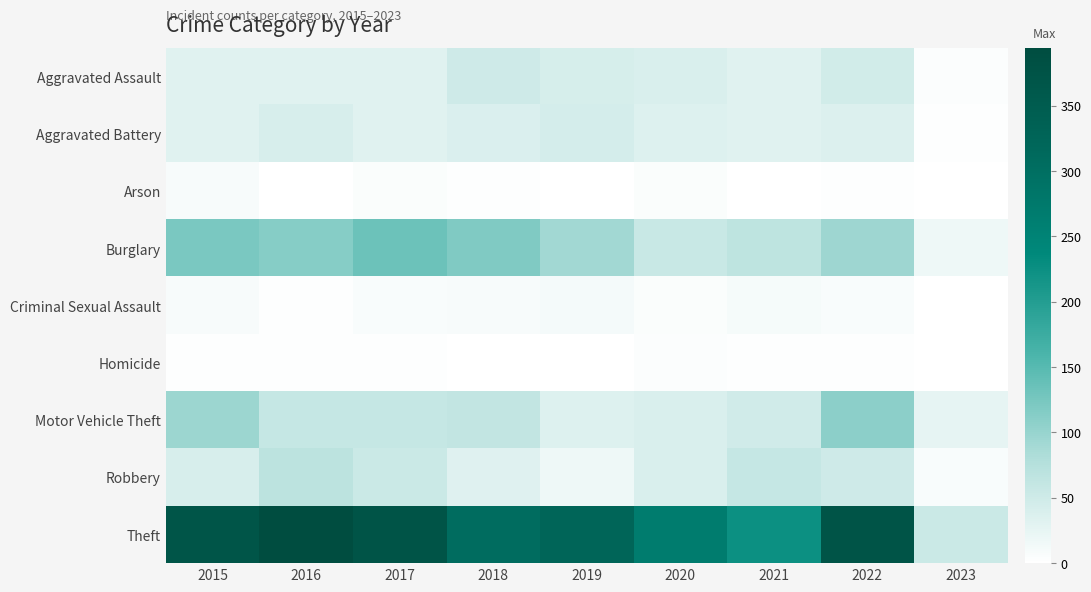

Between 2020 and 2015, which is larger?

2020